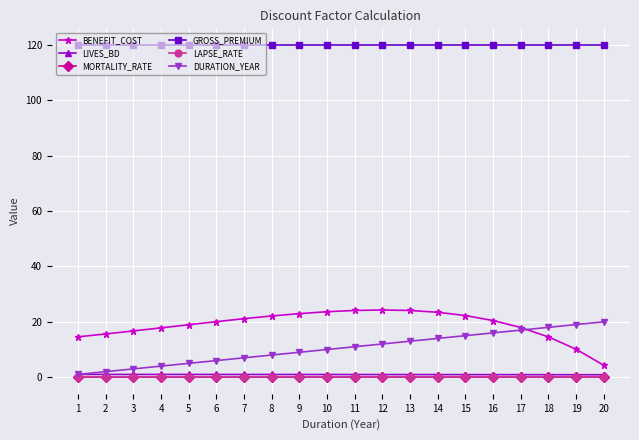

What is the highest value of the GROSS_PREMIUM series?

120.0